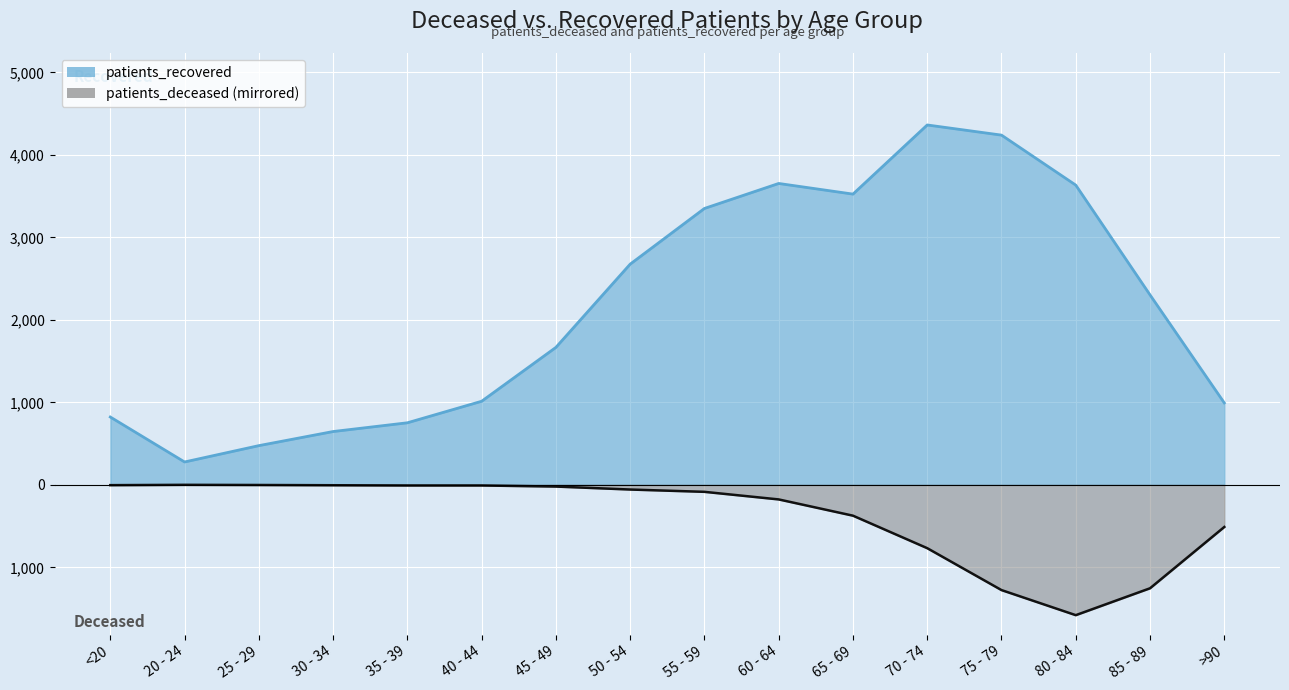

What is the difference between the patients_recovered values at 50 - 54 and 25 - 29?

2200